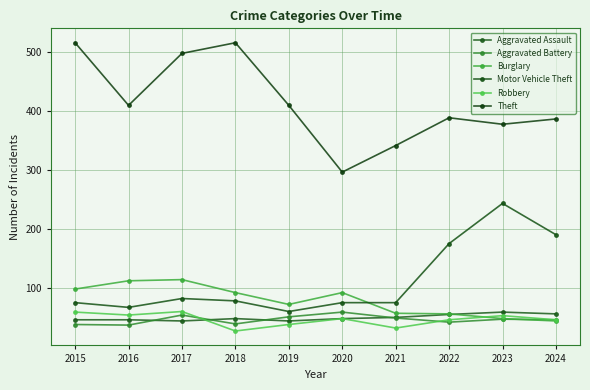

At which category does Aggravated Assault reach its first local valley?

2017